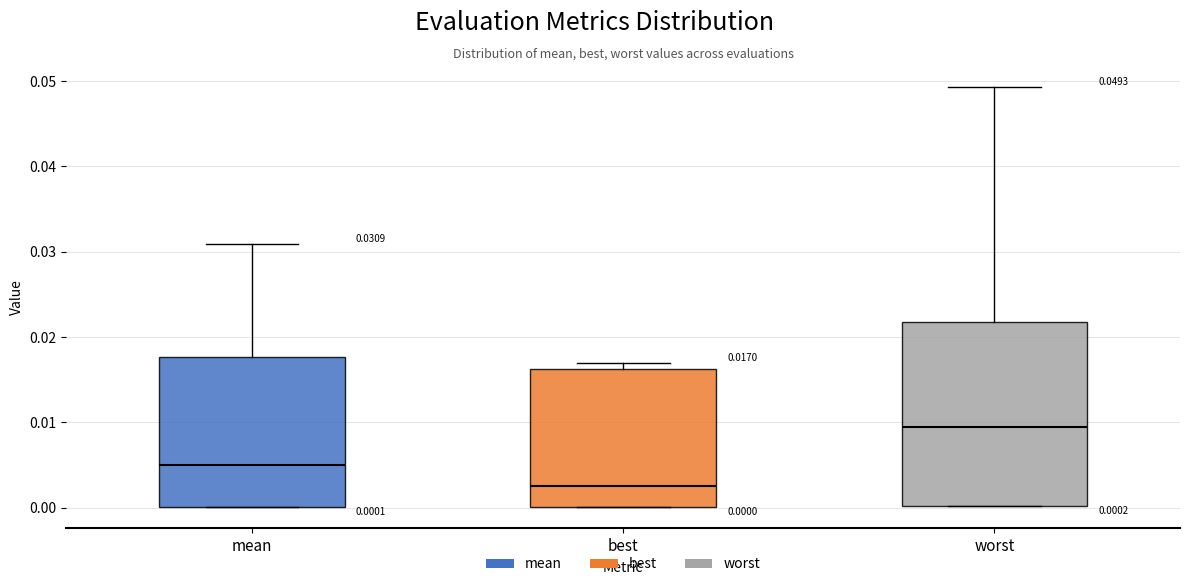

Which box's median line is the highest?

worst